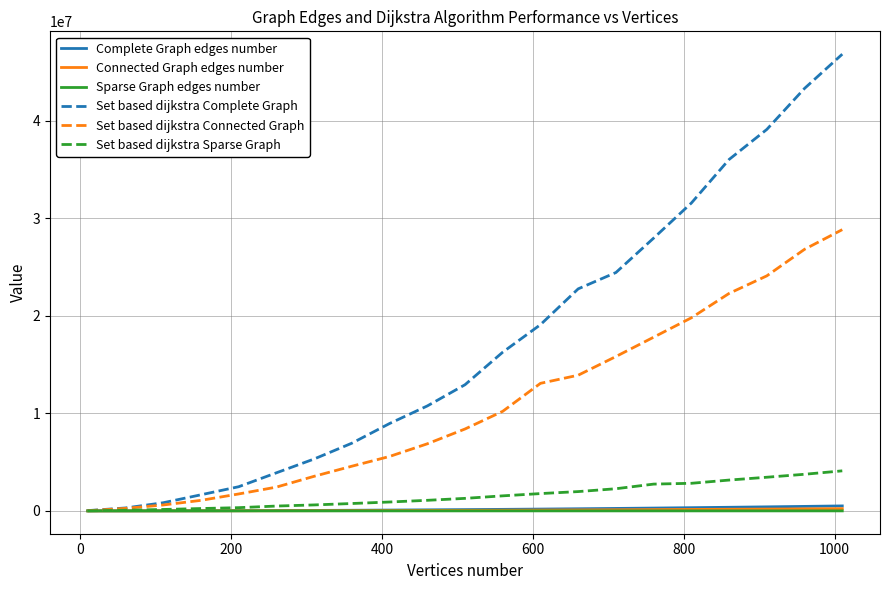

What is the maximum value shown in the chart?

46834124